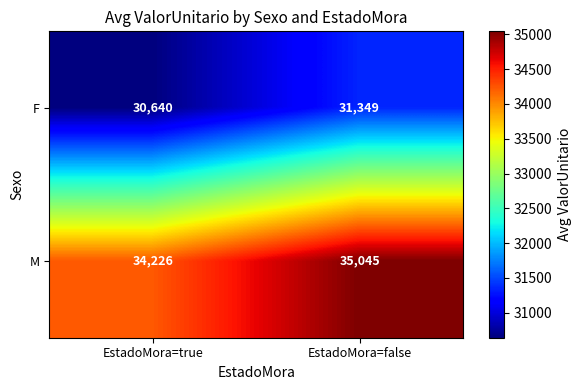

At which category is the sum across all series the highest?

EstadoMora=false